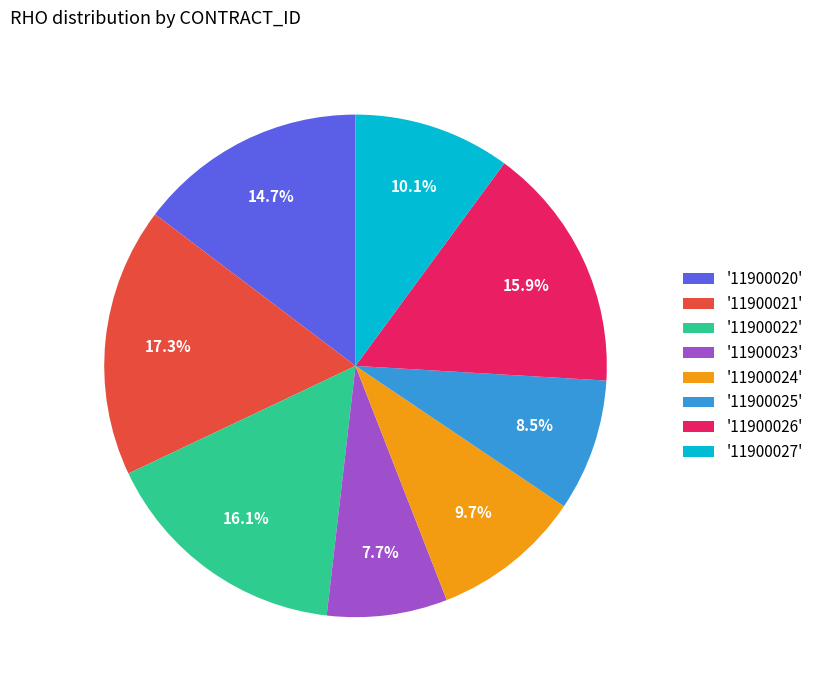

Combined, do '11900026' and '11900024' account for over 50%?

No